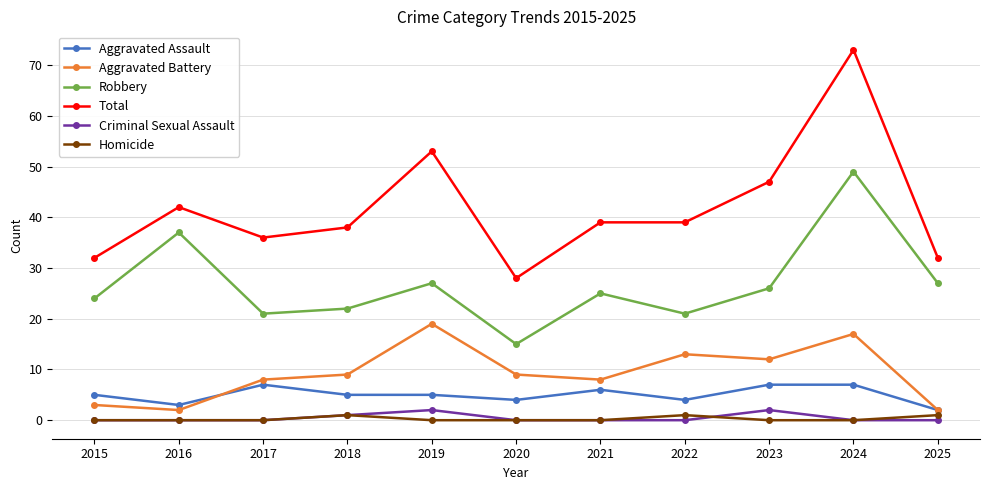

Which category has the highest value across all series?

2024